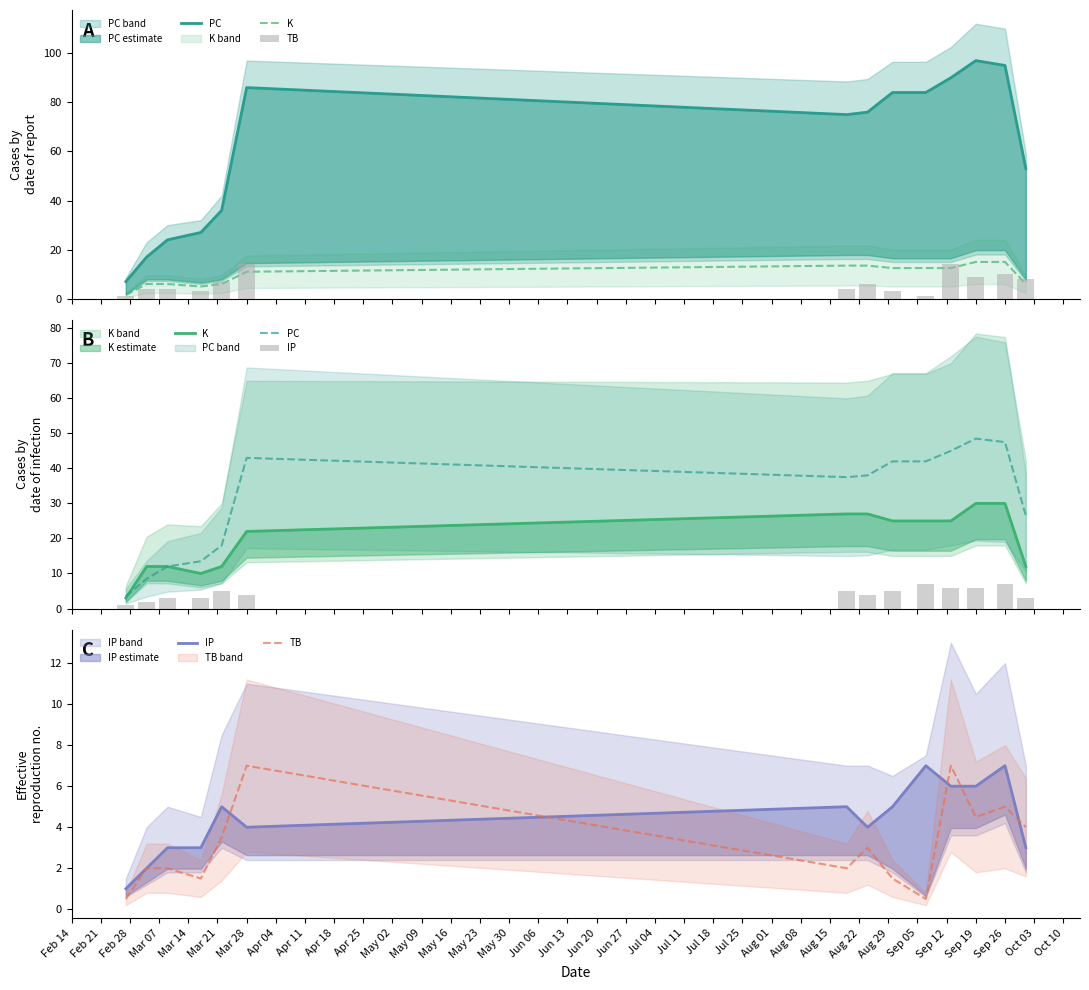

At how many categories does at least one series exceed 22?

9